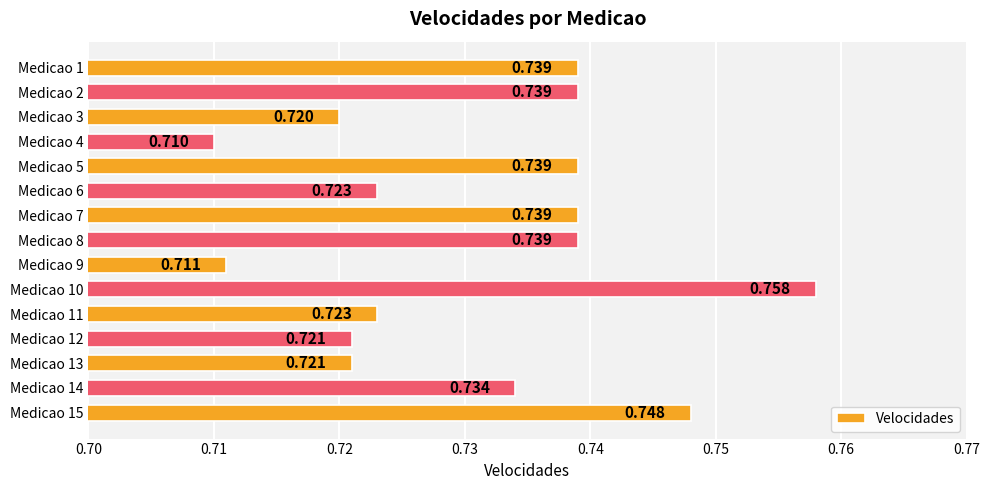

Are the bars horizontal?

Yes